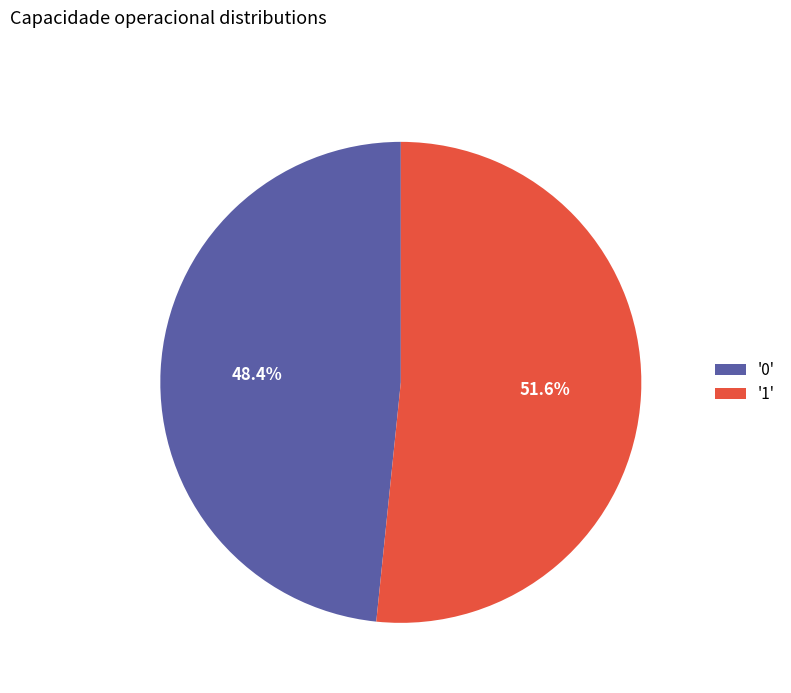

Which category has the biggest portion of the pie?

'1'